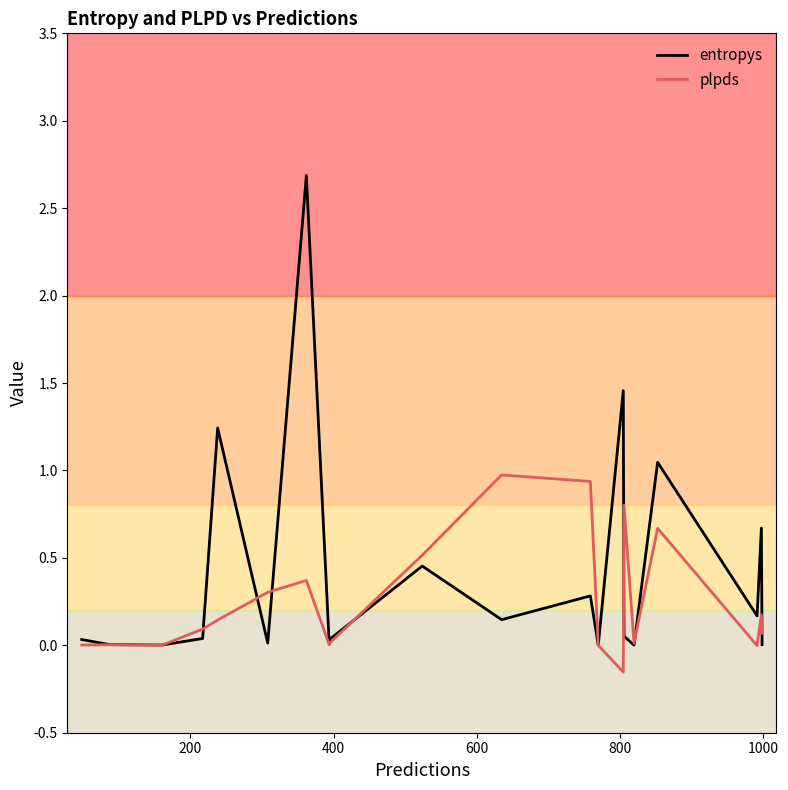

What is the difference between the maximum and second lowest values in the entropys series?

2.7